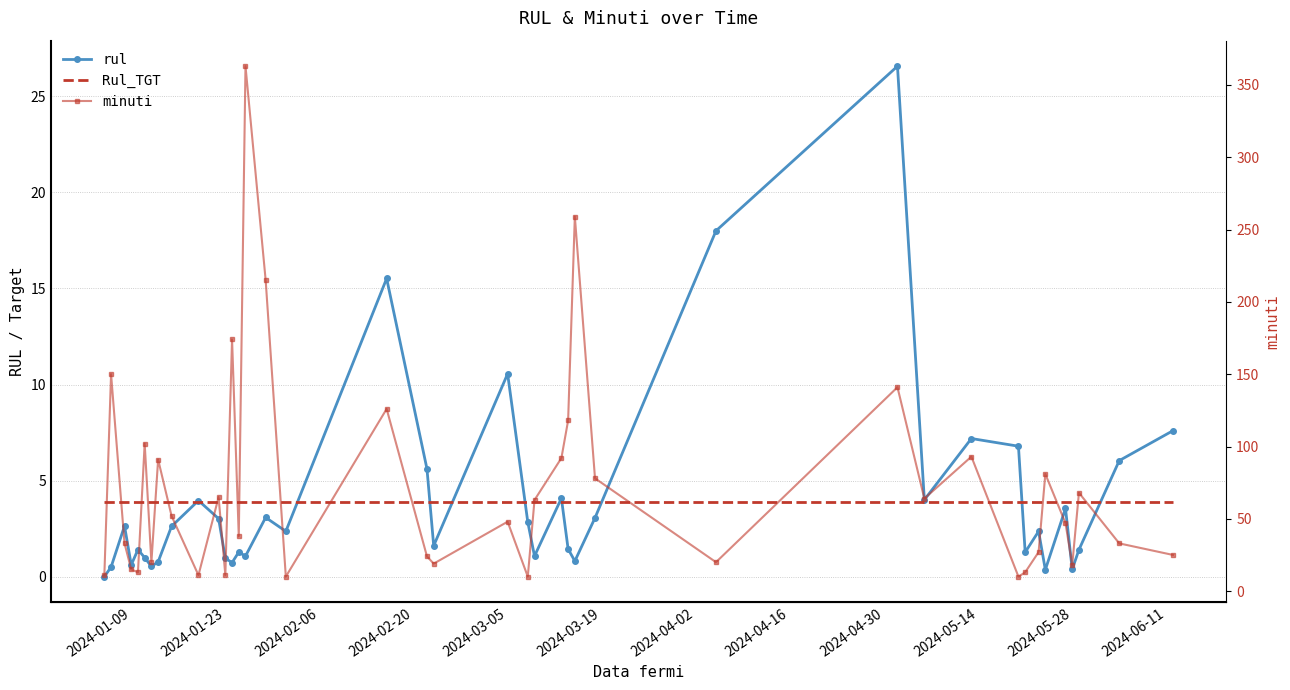

How many lines are shown in the chart?

3